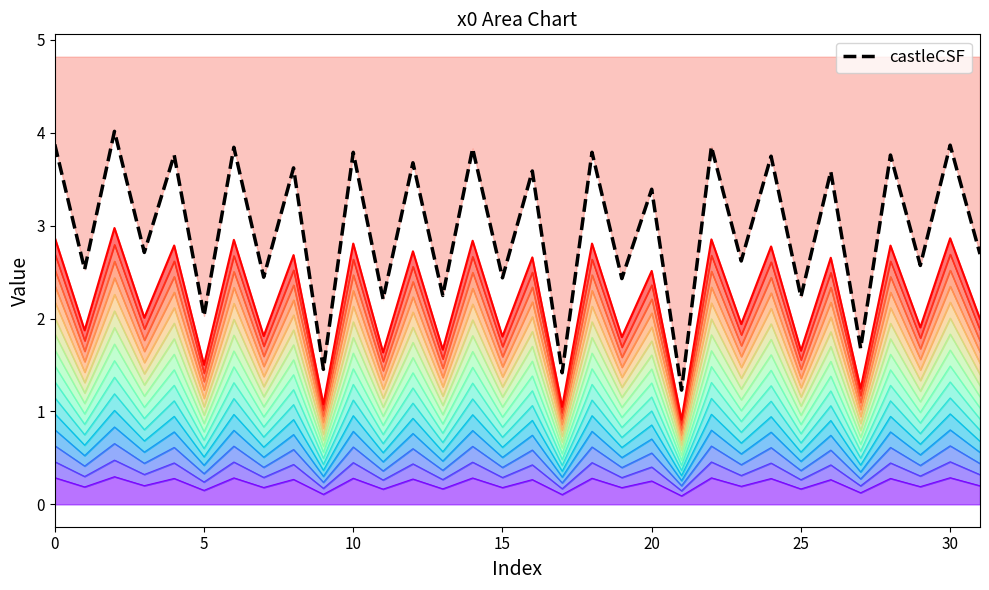

In x0, how many points are lower than both neighbors (excluding endpoints)?

15